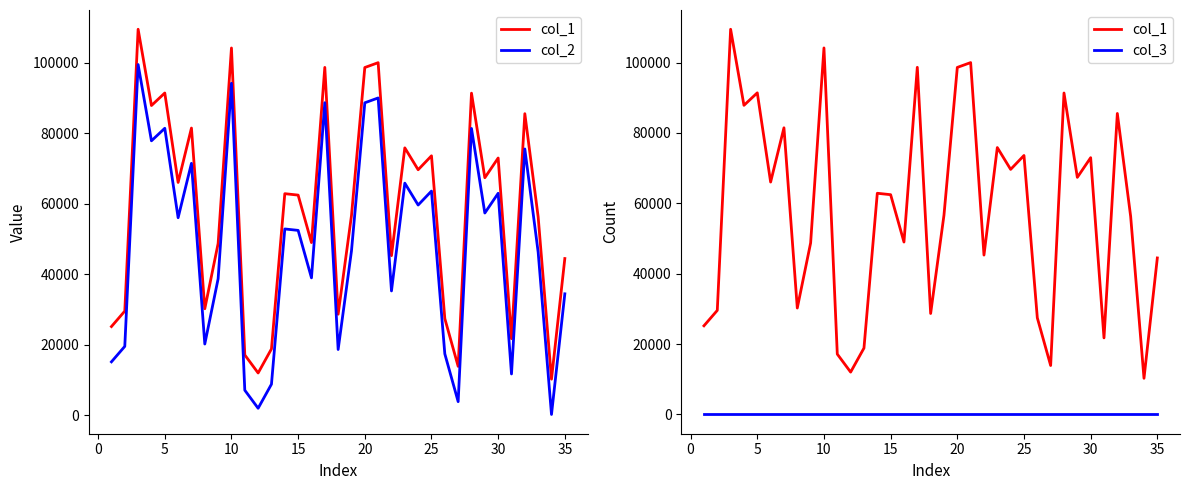

True or false: col_2 has a value of 17546 at 30.

False